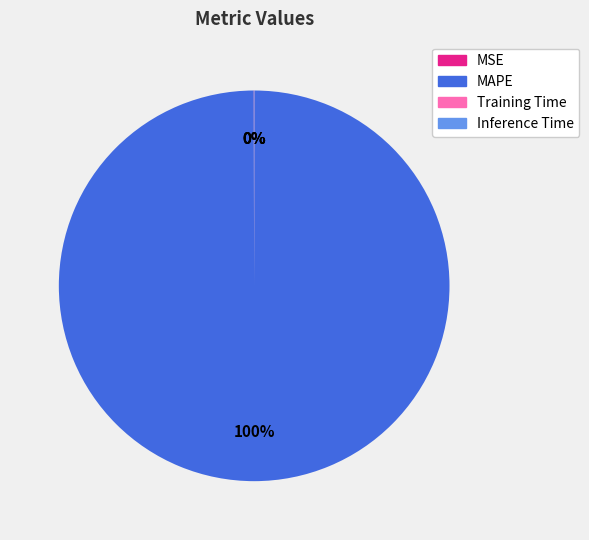

Does any single category account for the majority?

Yes